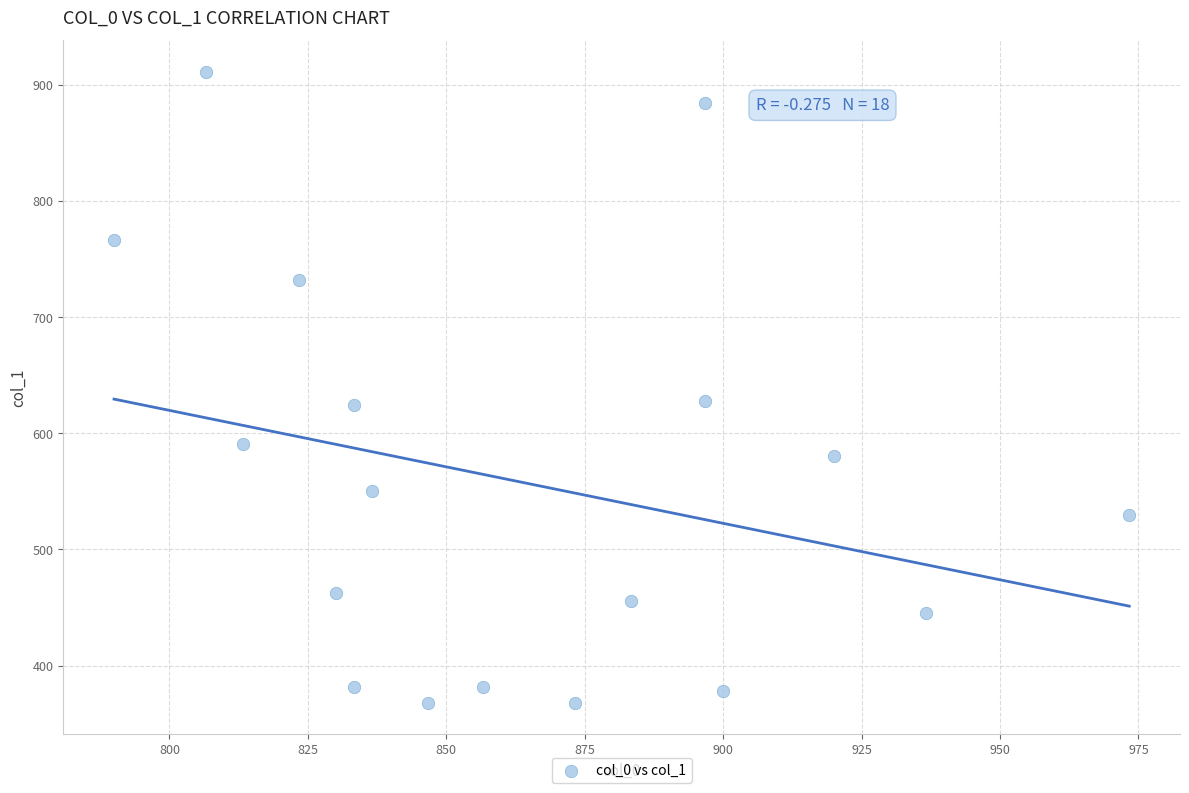

What is the range of X values (max minus min)?

183.3